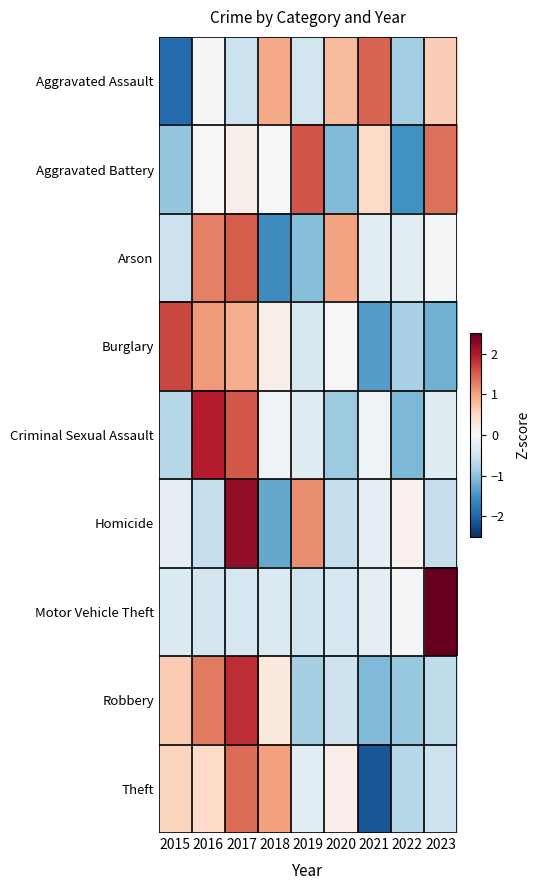

What is the greatest value displayed?

2.8